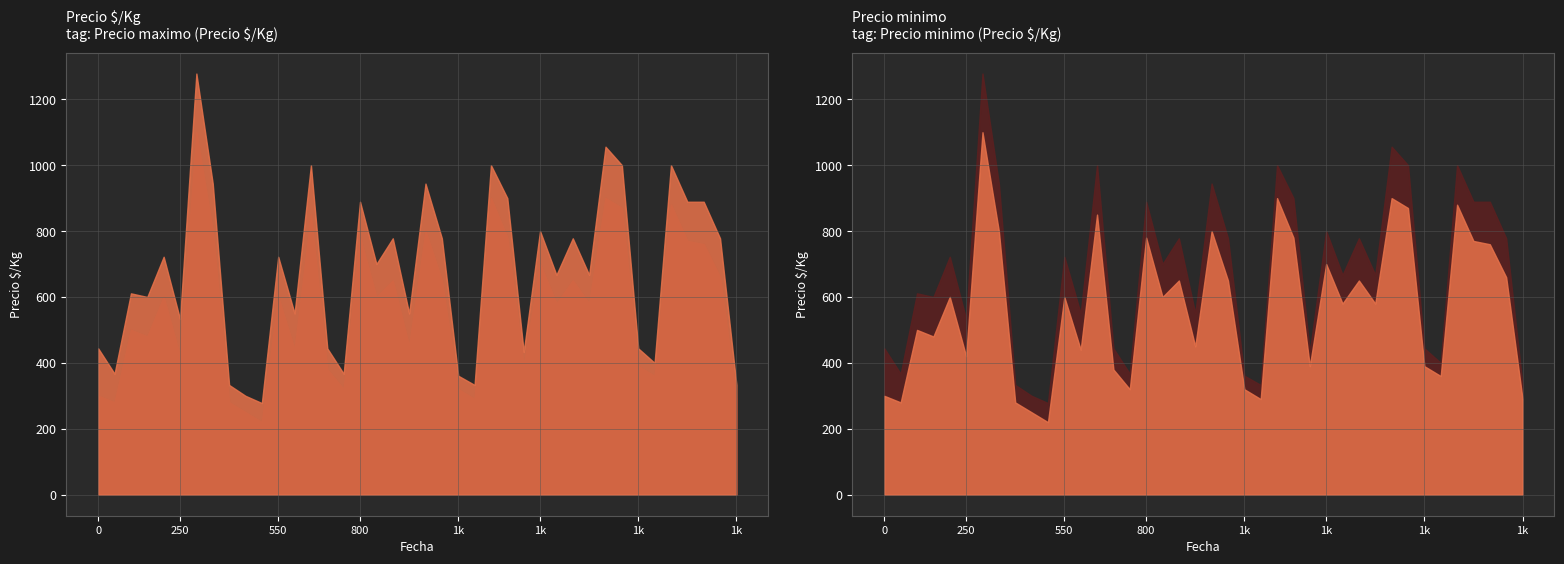

Which category has the highest value in the Precio maximo series?

2021-03